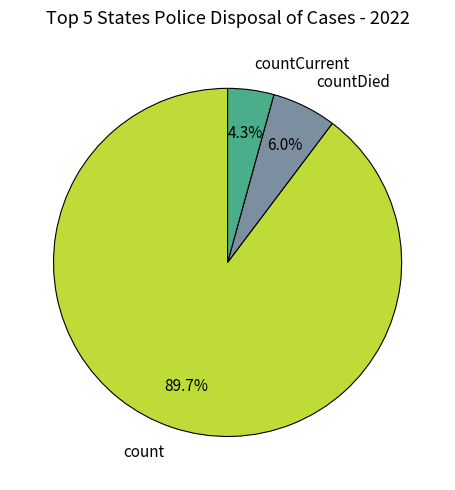

Does countCurrent represent more than half of the total?

No